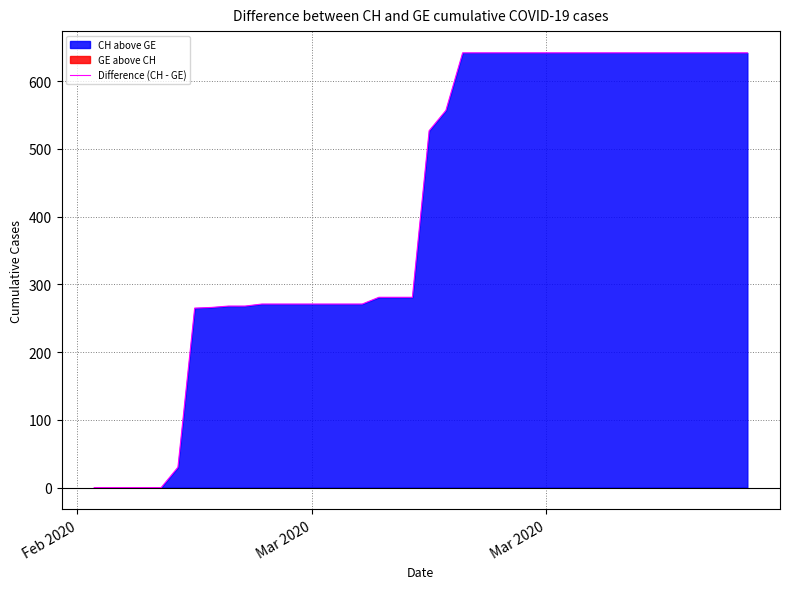

Reading left to right, list all the values displayed in this chart.

0	0	0	0	0	30	265	266	268	268	271	271	271	271	271	271	271	281	281	281	527	557	642	642	642	642	642	642	642	642	642	642	642	642	642	642	642	642	642	642